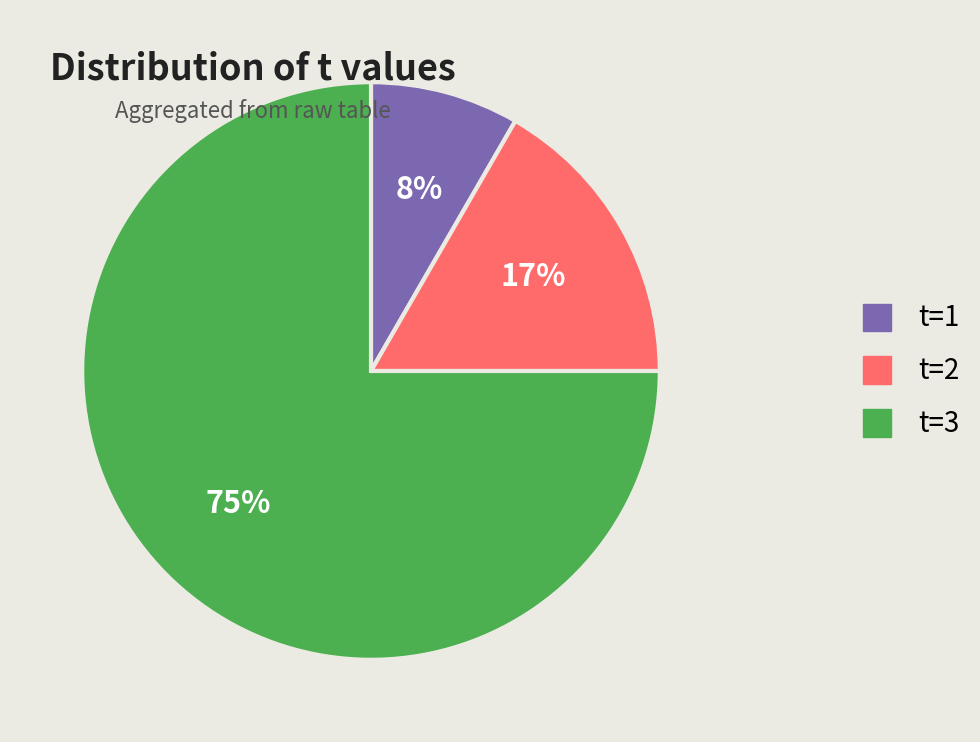

Combined, do t=1 and t=3 account for over 50%?

Yes